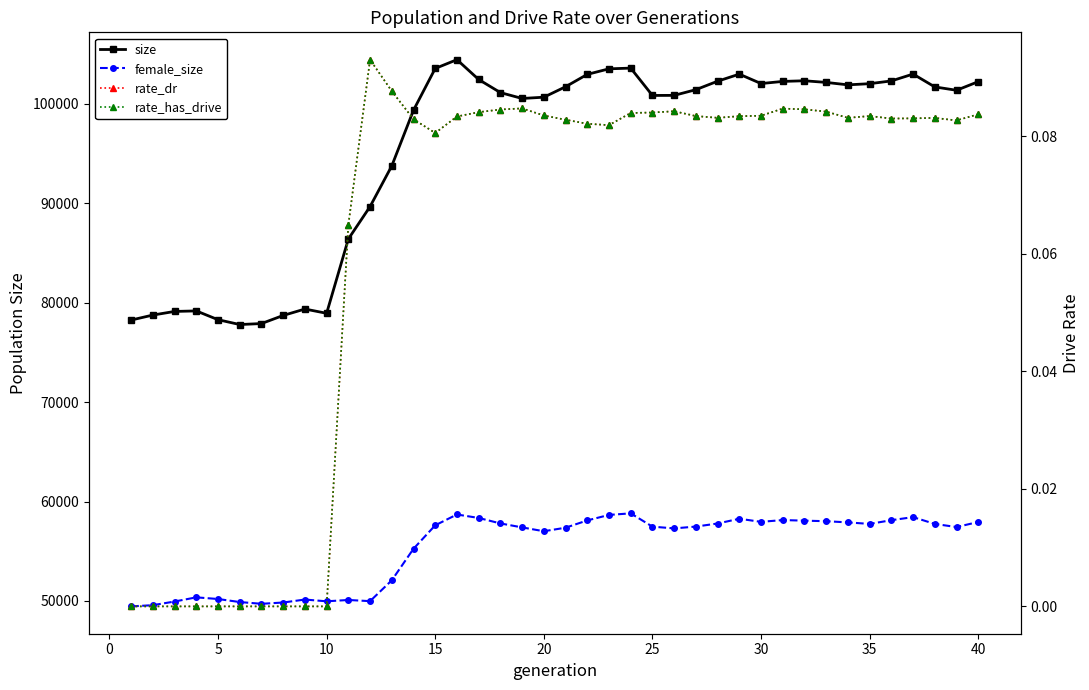

True or false: size and female_size cross at least once.

False